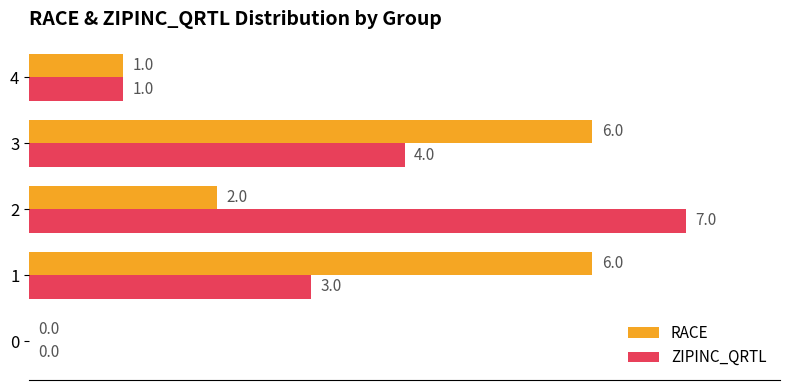

Is the value of RACE at 0 greater than the value of ZIPINC_QRTL at 4?

No